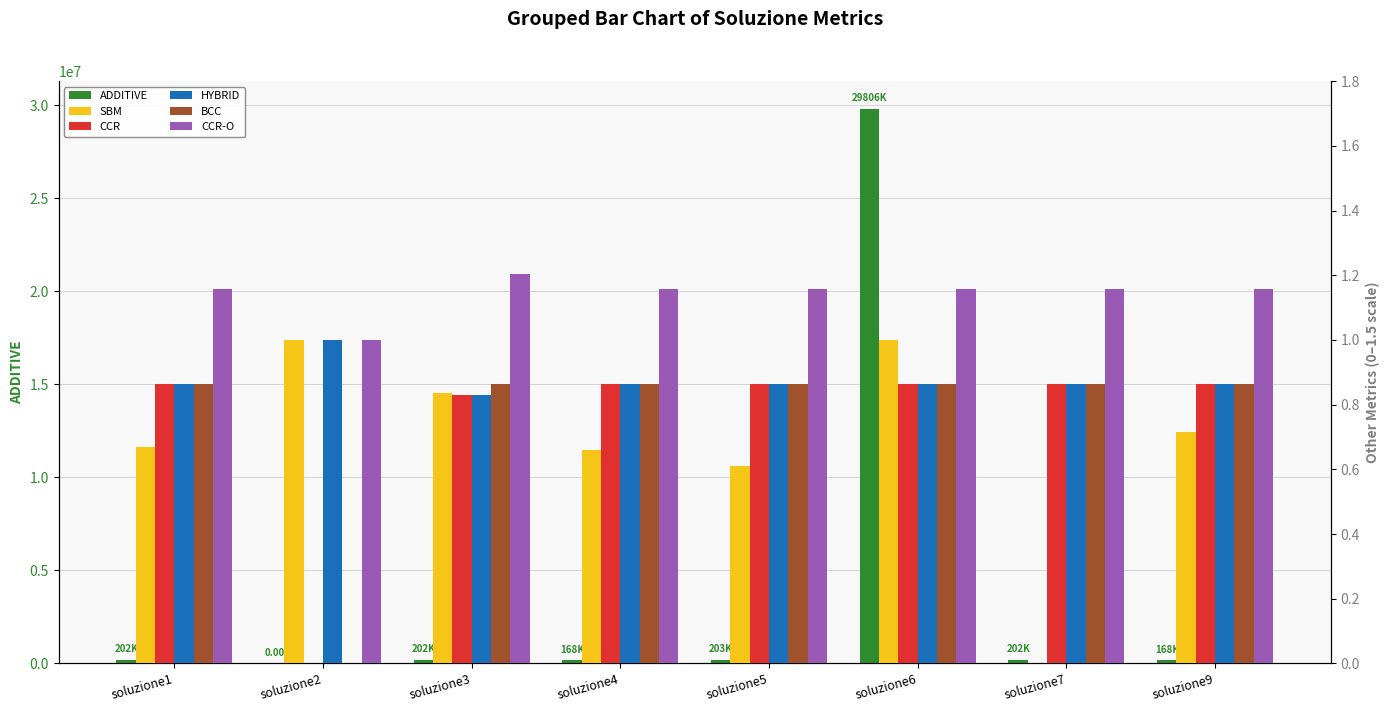

How many bars are there in each group?

6